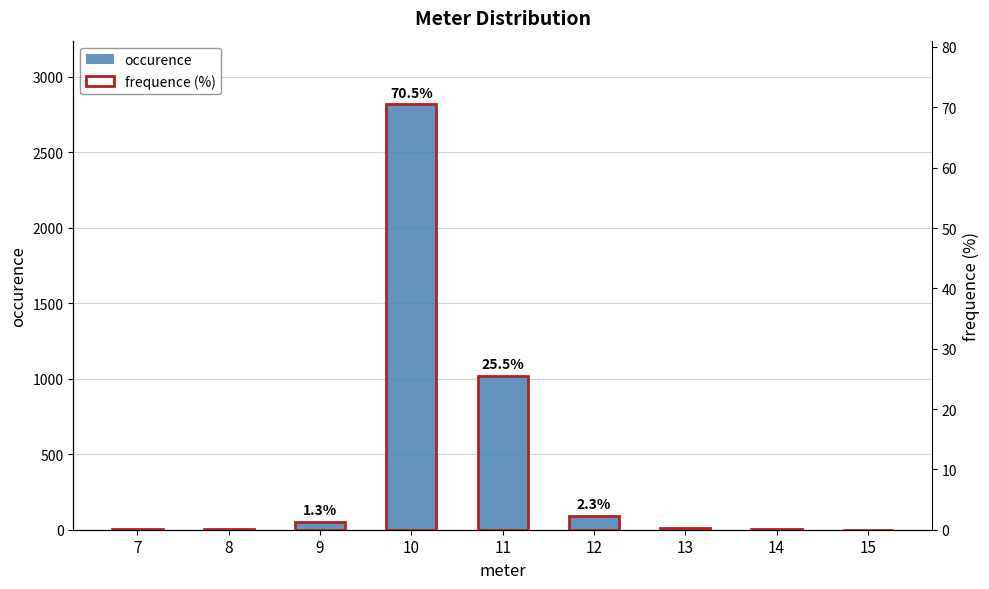

Reading left to right, extract all data points from this chart.

occurence: 7=2.0	8=4.0	9=50.0	10=2817.0	11=1019.0	12=91.0	13=10.0	14=3.0	15=1.0
frequence: 7=0.1	8=0.1	9=1.3	10=70.5	11=25.5	12=2.3	13=0.3	14=0.1	15=0.0
frequence (%): 7=0.1	8=0.1	9=1.3	10=70.5	11=25.5	12=2.3	13=0.3	14=0.1	15=0.0